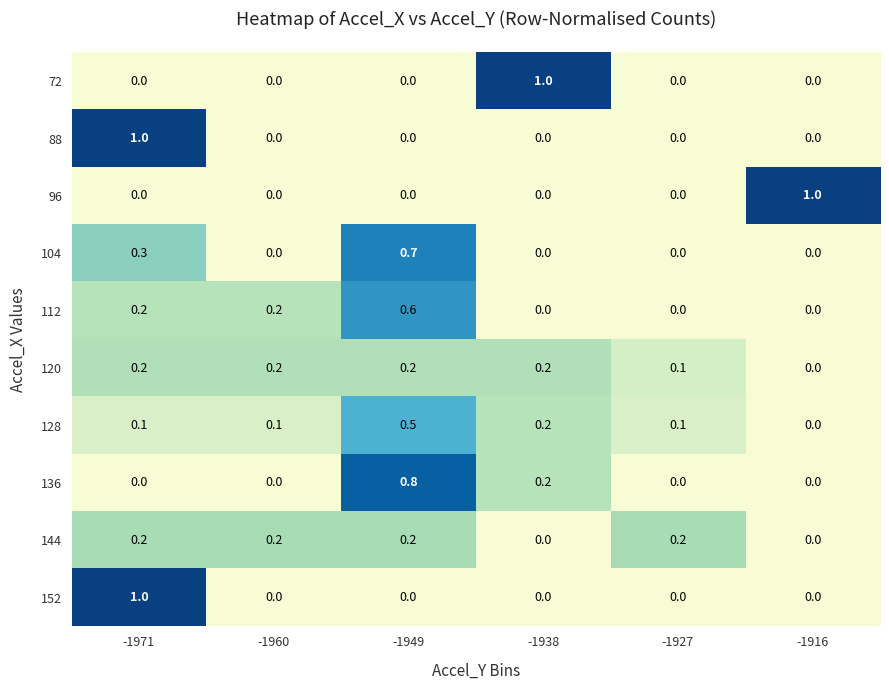

What is the spread (max minus min) of values at -1971?

1.0